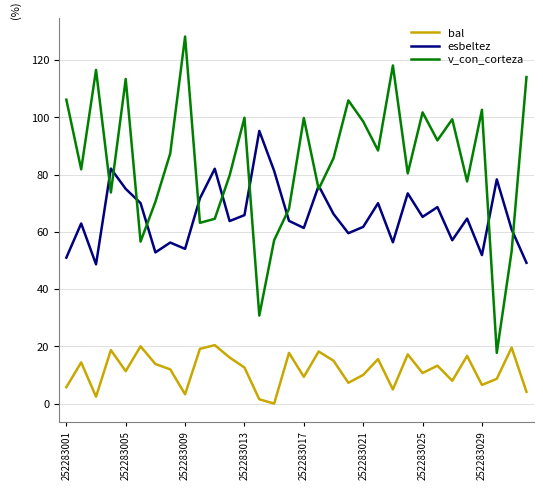

True or false: v_con_corteza and esbeltez cross at least once.

True